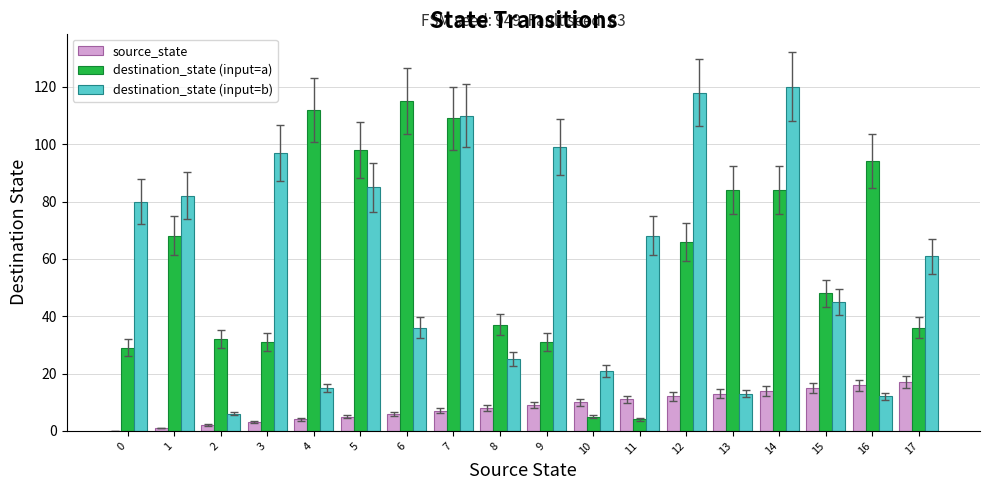

Where is destination_state (input=a) nearest to the value 59?

12